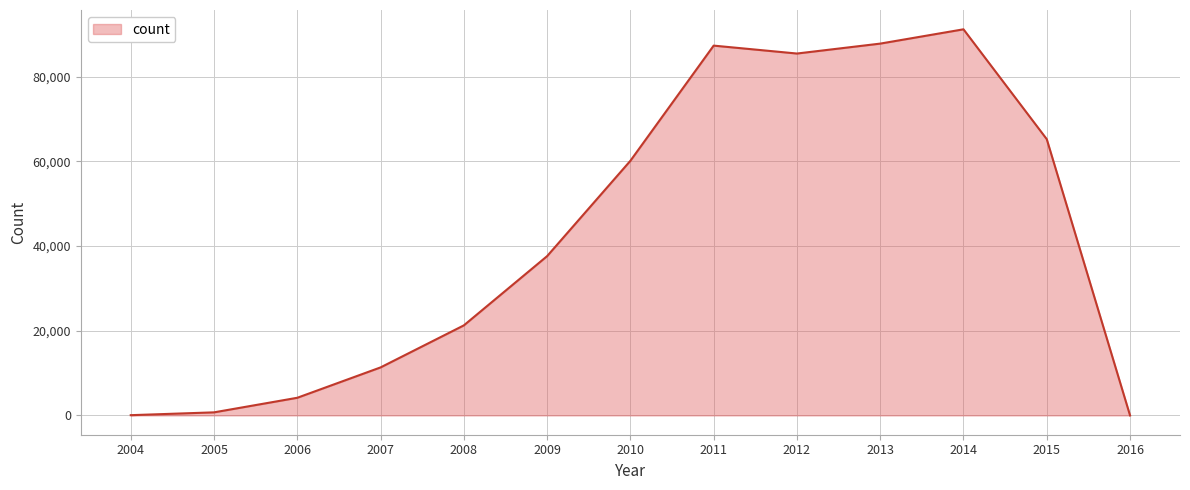

How many lines are shown in the chart?

1